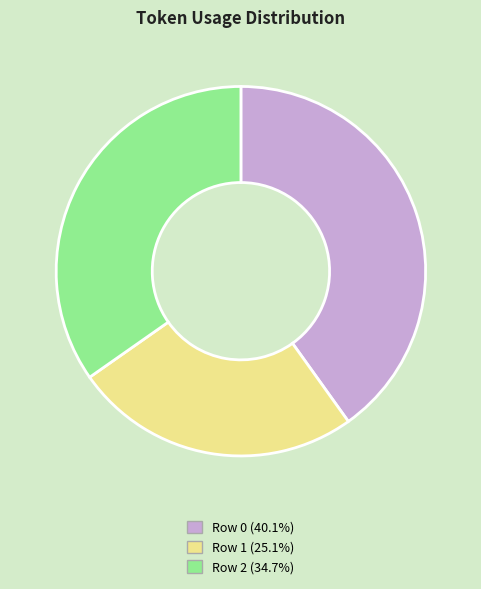

What is the ratio of the value at Row 0 (40.1%) to the value at Row 1 (25.1%)?

1.6